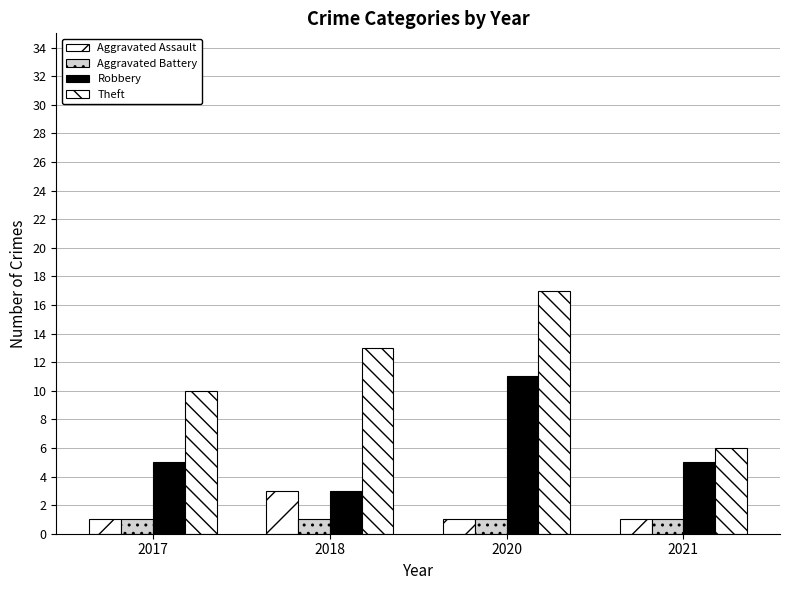

Reading left to right, transcribe all the data shown in this chart.

Aggravated Assault: 1	3	1	1
Aggravated Battery: 1	1	1	1
Robbery: 5	3	11	5
Theft: 10	13	17	6